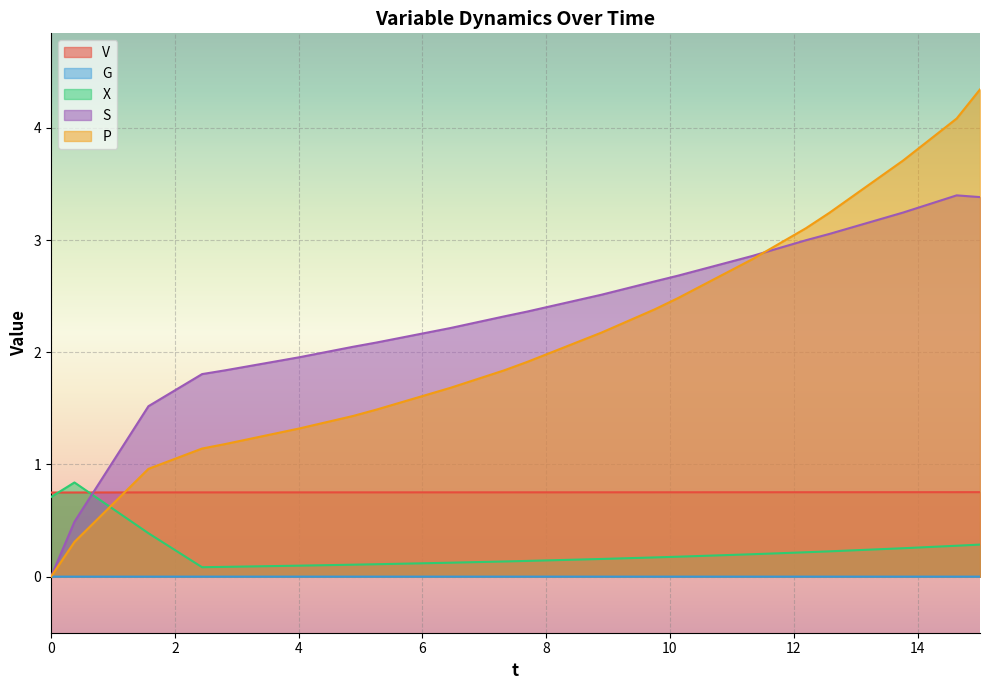

Which series has the largest range (max minus min)?

P